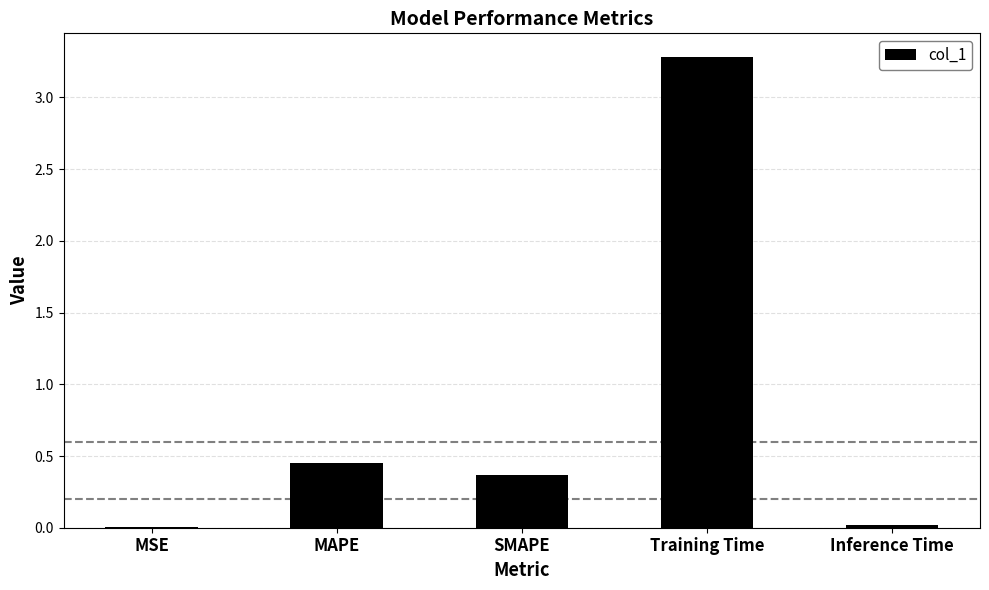

What is the maximum value shown in the chart?

3.3